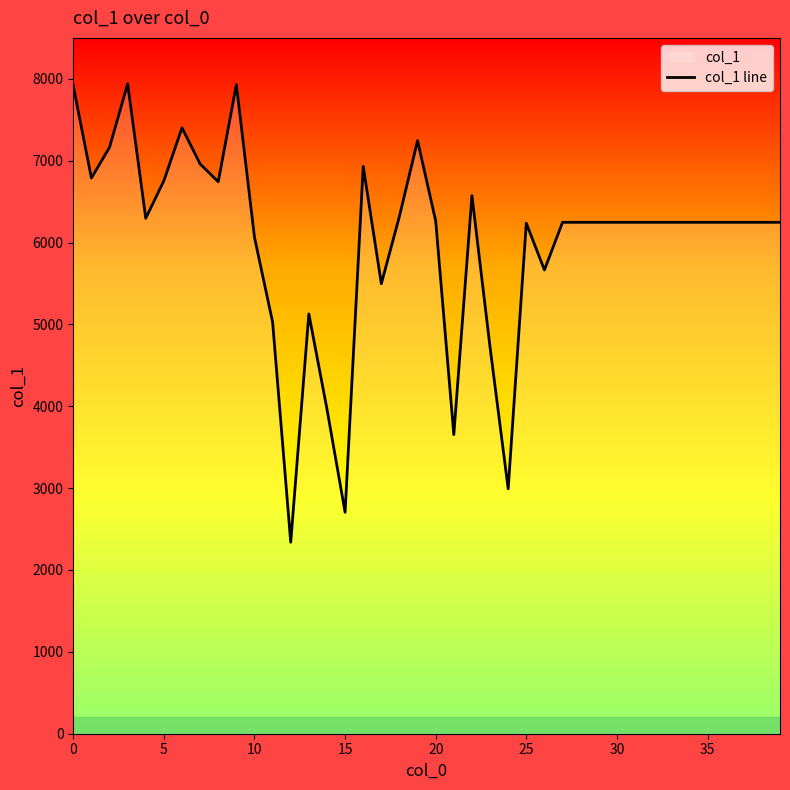

Does the chart display data point markers on the line(s)?

No